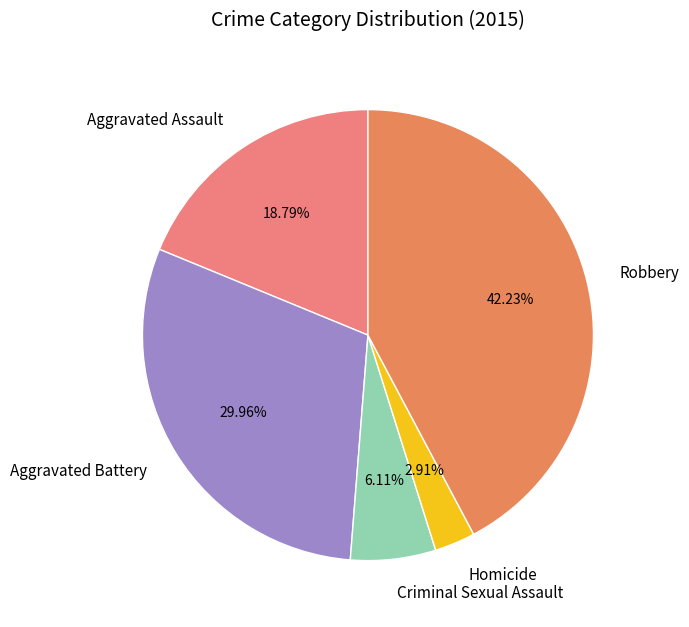

Does Criminal Sexual Assault account for over 50% of the chart?

No